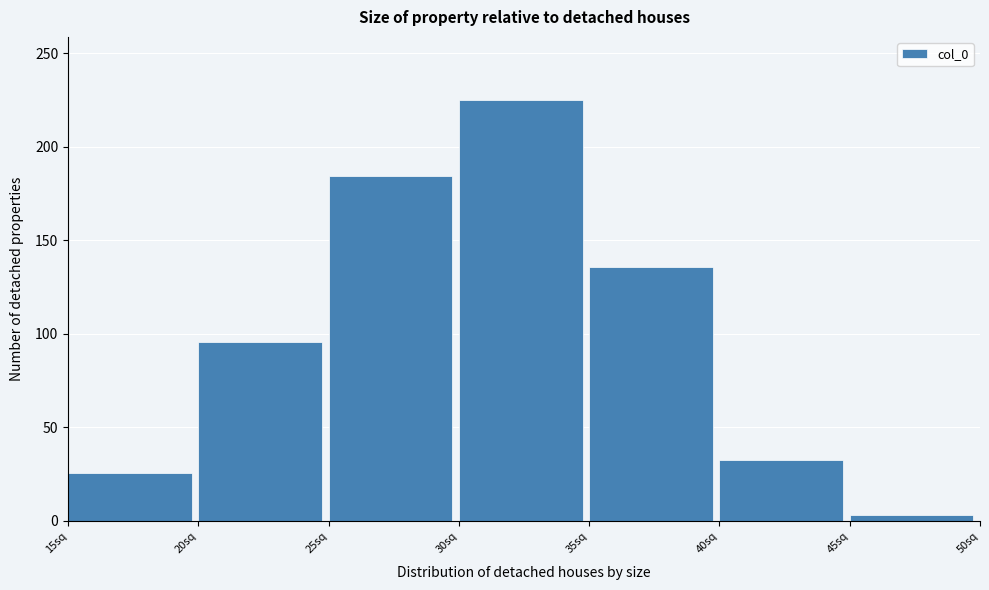

Reading left to right, what are all the values shown in this chart?

15sq=25.8	20sq=95.6	25sq=184.4	30sq=225.0	35sq=135.6	40sq=32.3	45sq=3.0